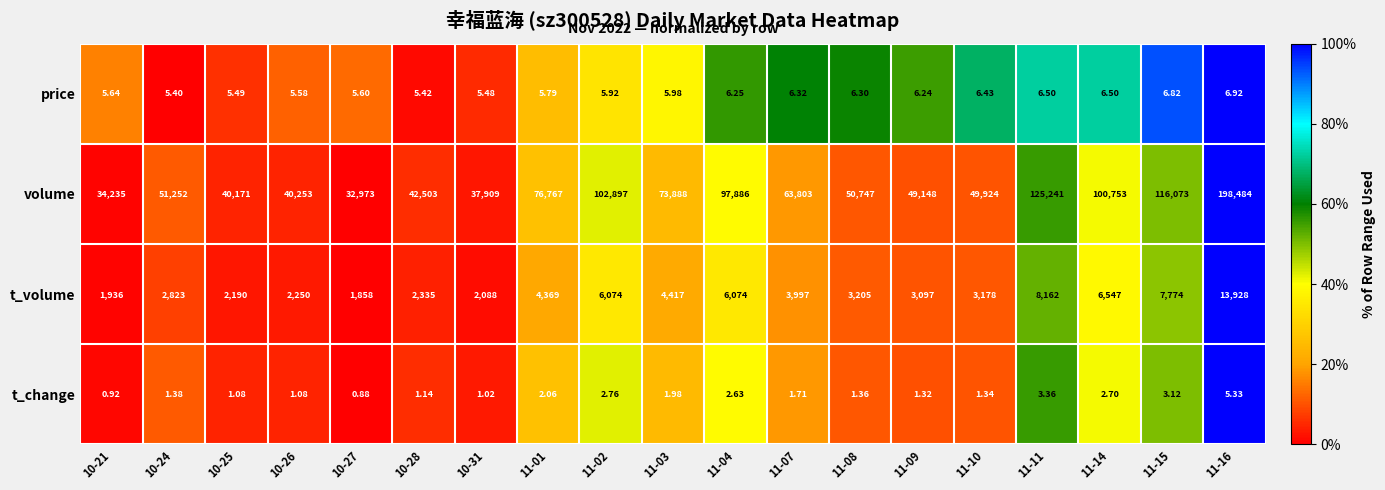

Is the value of t_volume at 10-28 greater than the value of t_change at 11-15?

Yes